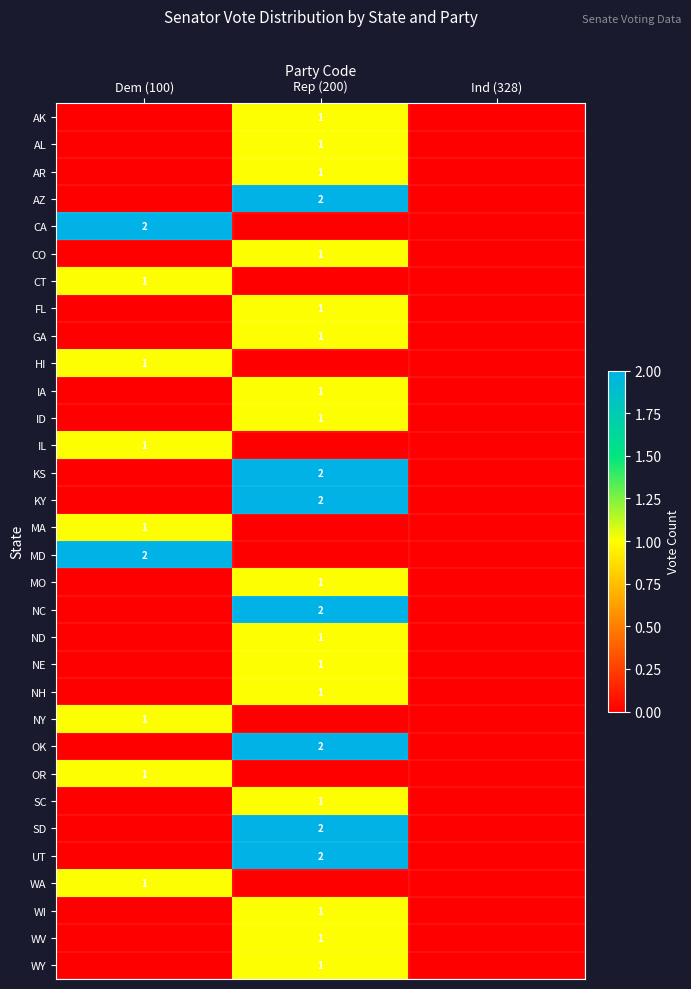

Is it true that ID equals 1 at Rep (200)?

True